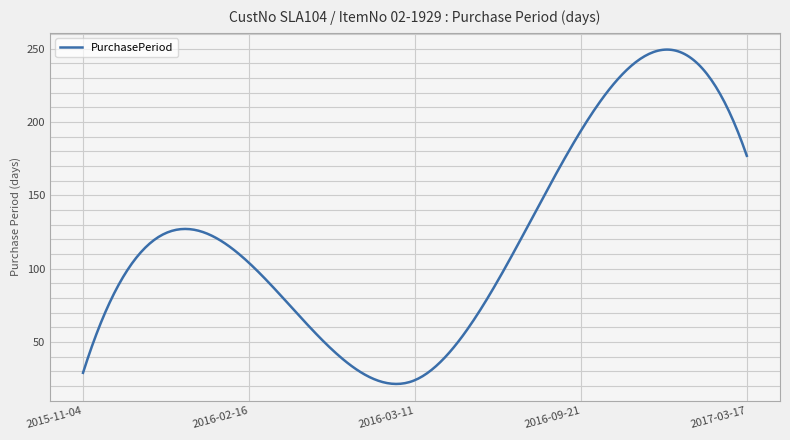

What is the minimum value shown in the chart?

21.4